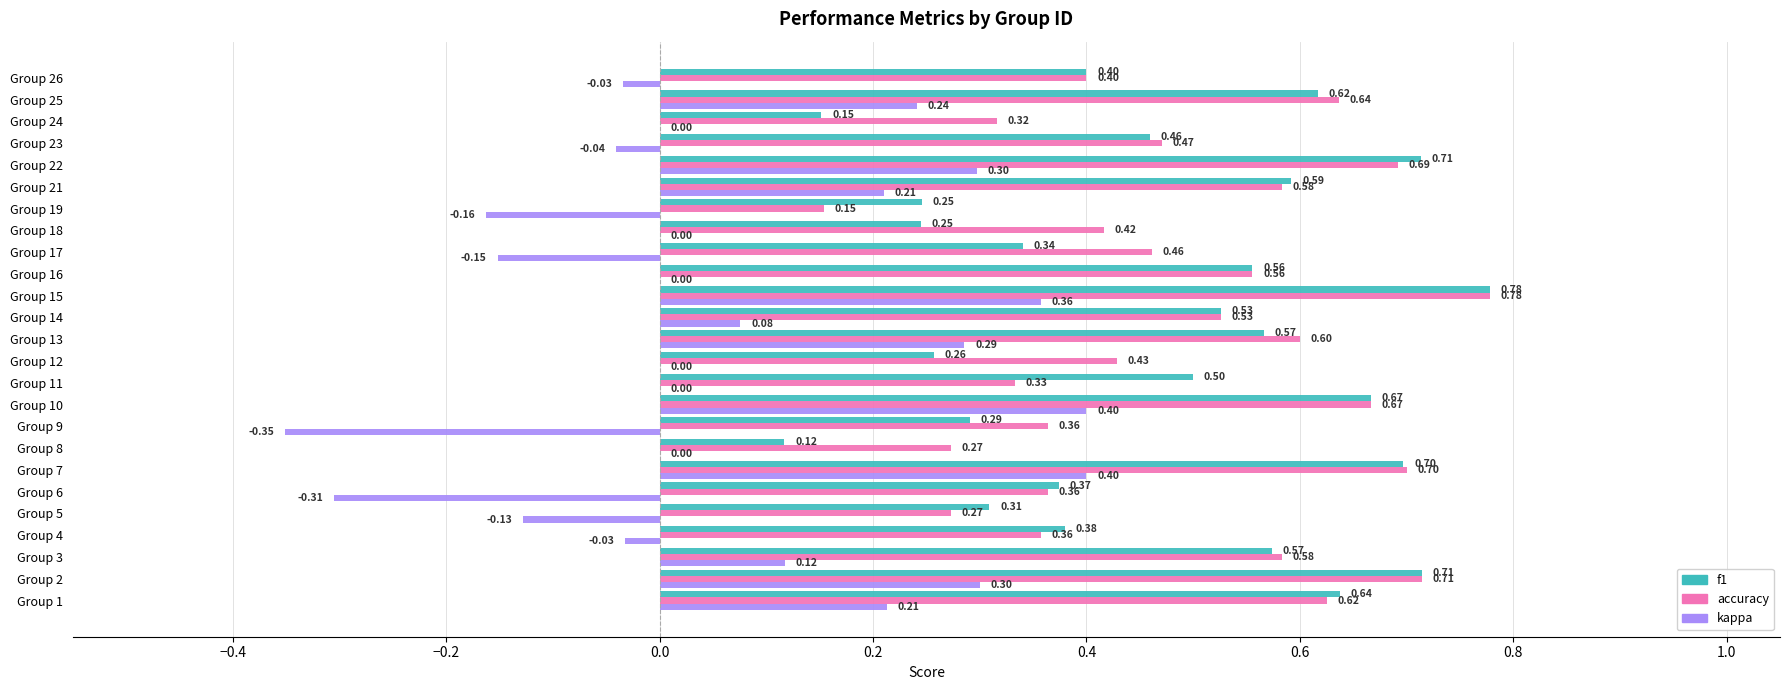

What is the sum of the kappa values at Group 4 and Group 22?

0.3